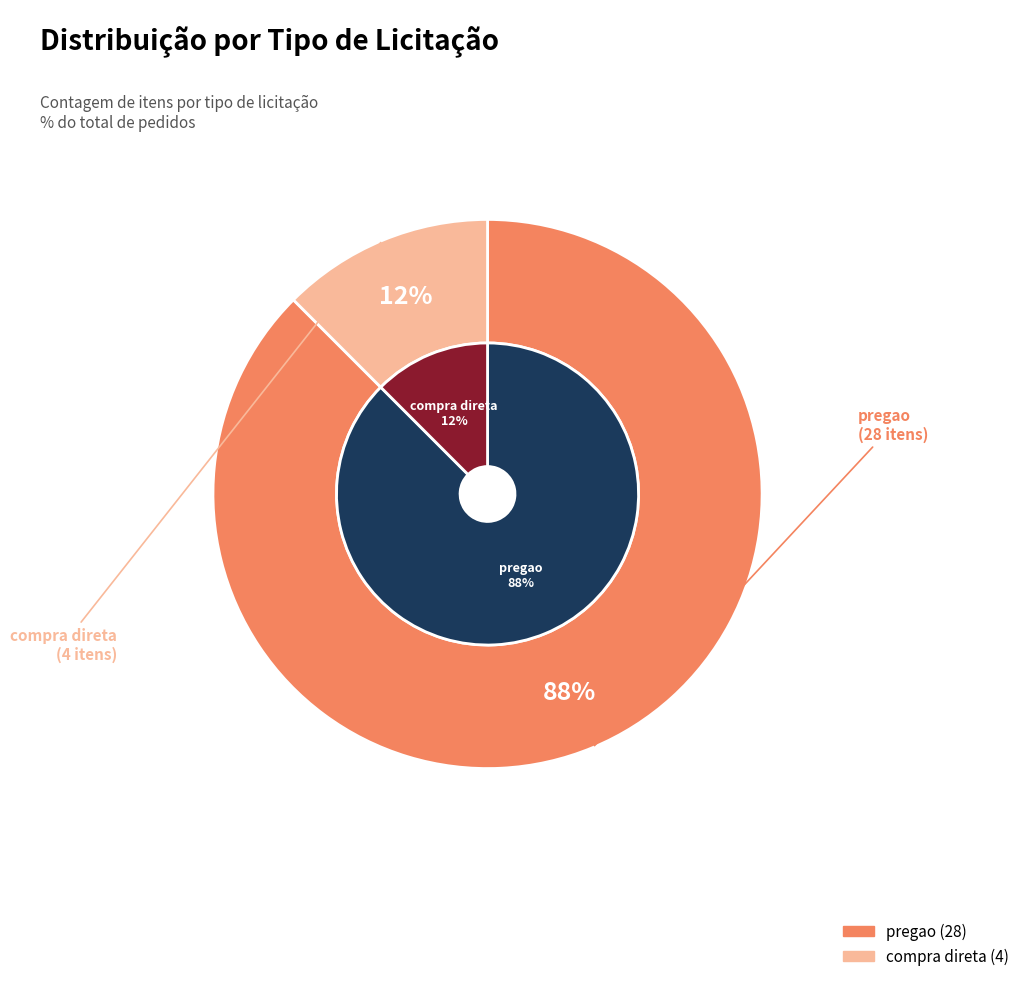

How many segments does this pie chart have?

2